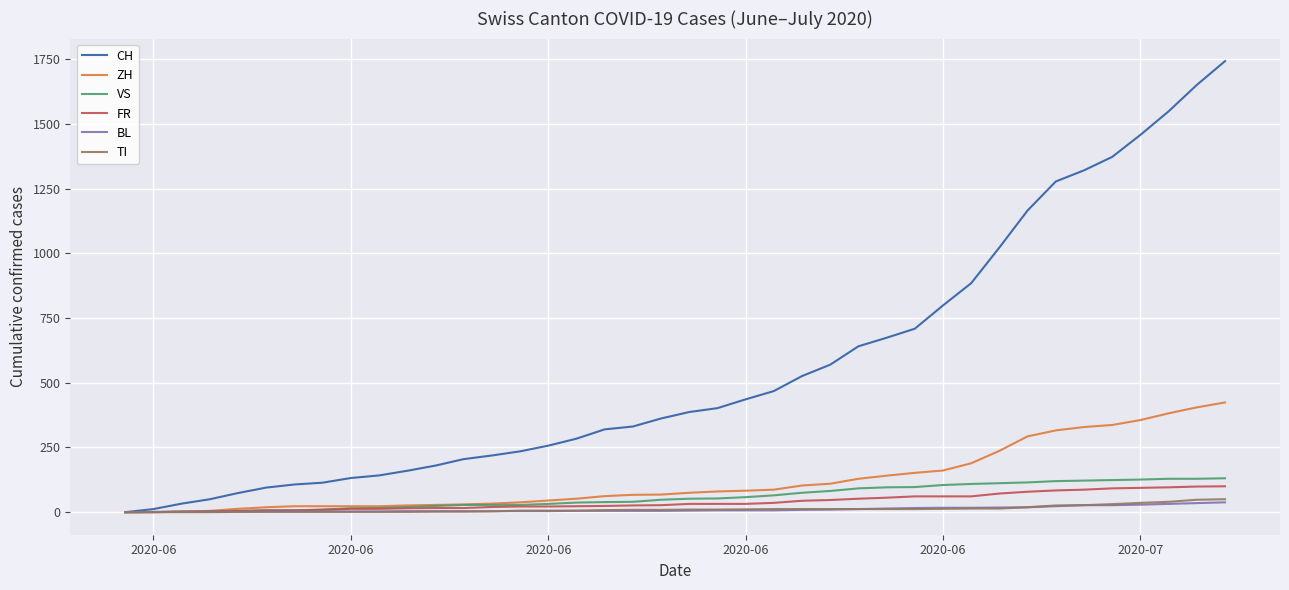

Which series has the widest spread of values?

CH